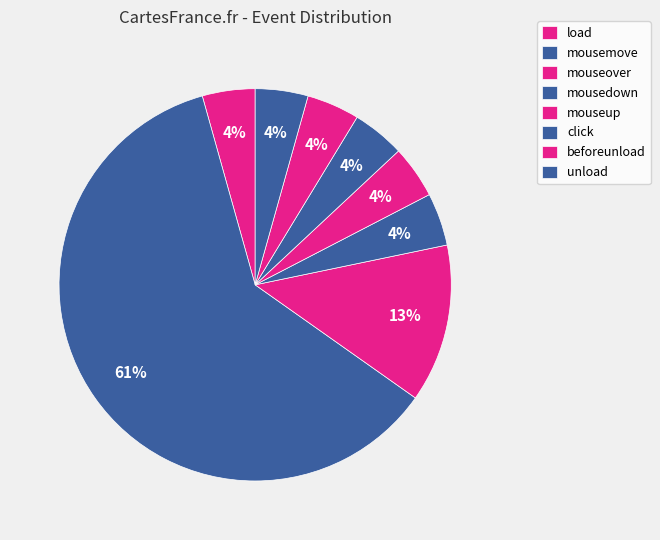

Is mousemove the majority of the pie?

Yes